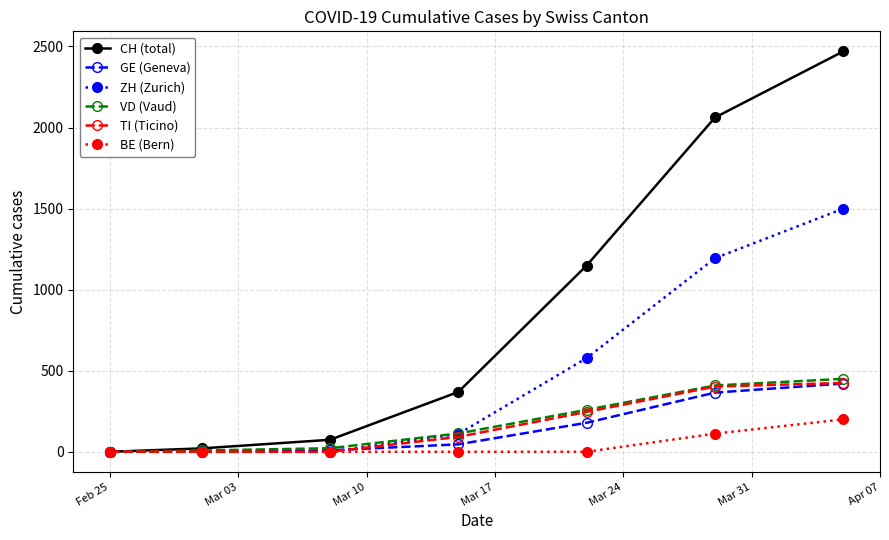

What is the highest value of the VD (Vaud) series?

450